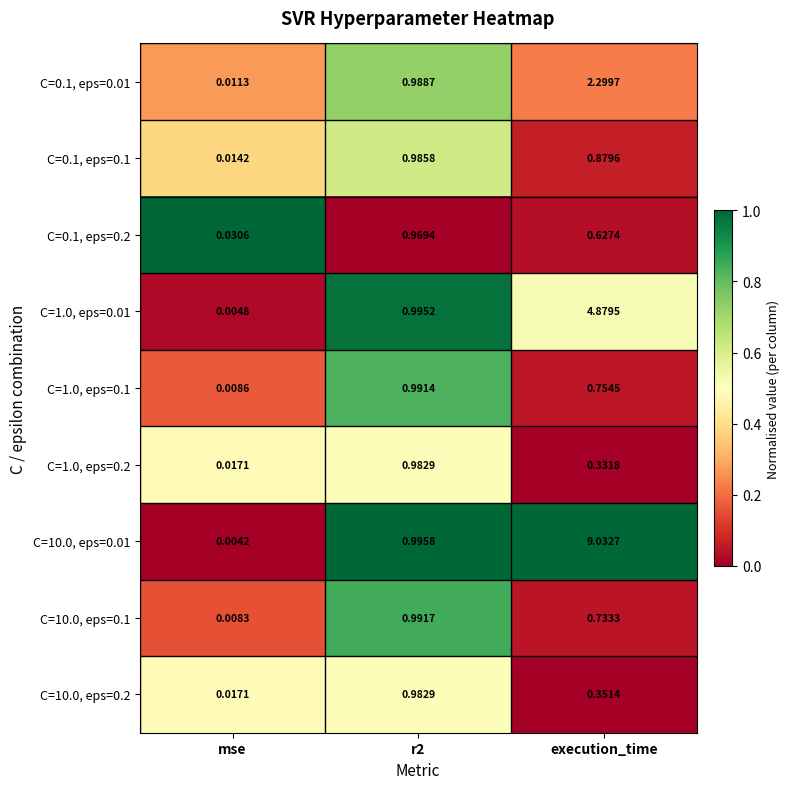

At which category does the chart reach its peak across all series?

execution_time